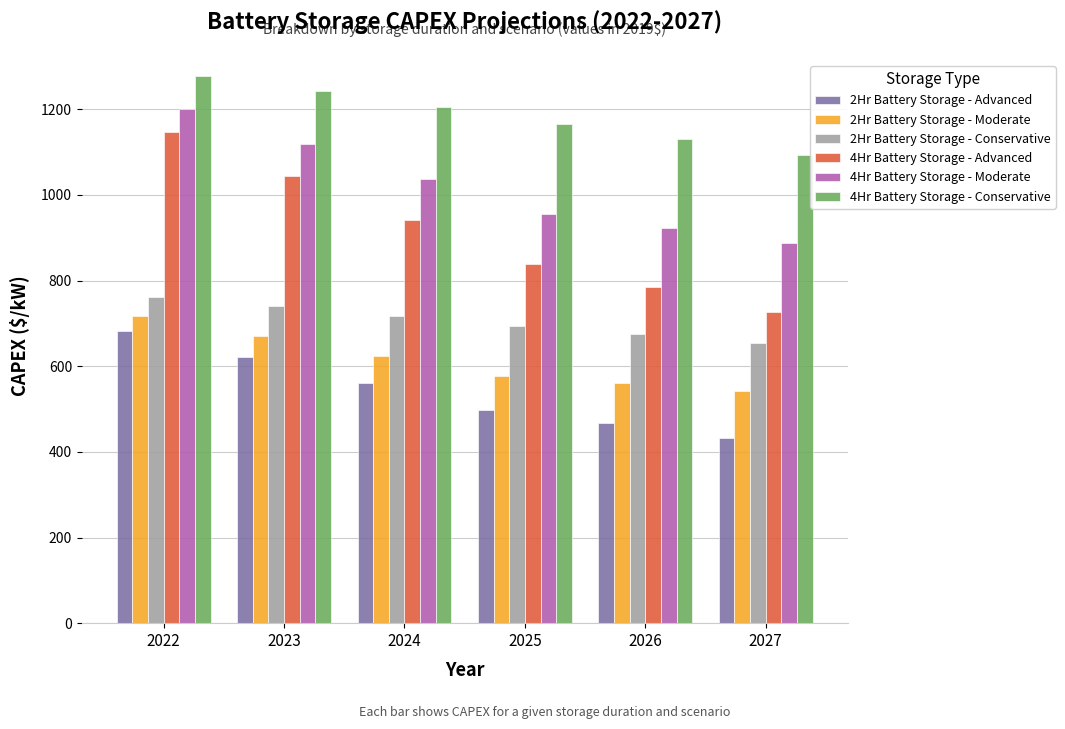

At which label does 4Hr Battery Storage - Moderate reach its minimum?

2027